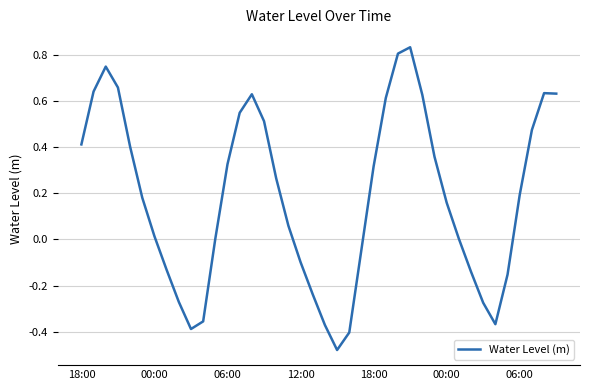

At which label does the data first exceed 0?

18:00